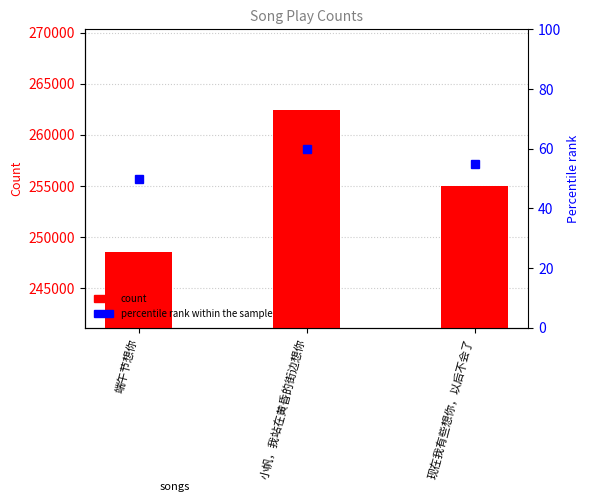

How many categories are shown in the chart?

3